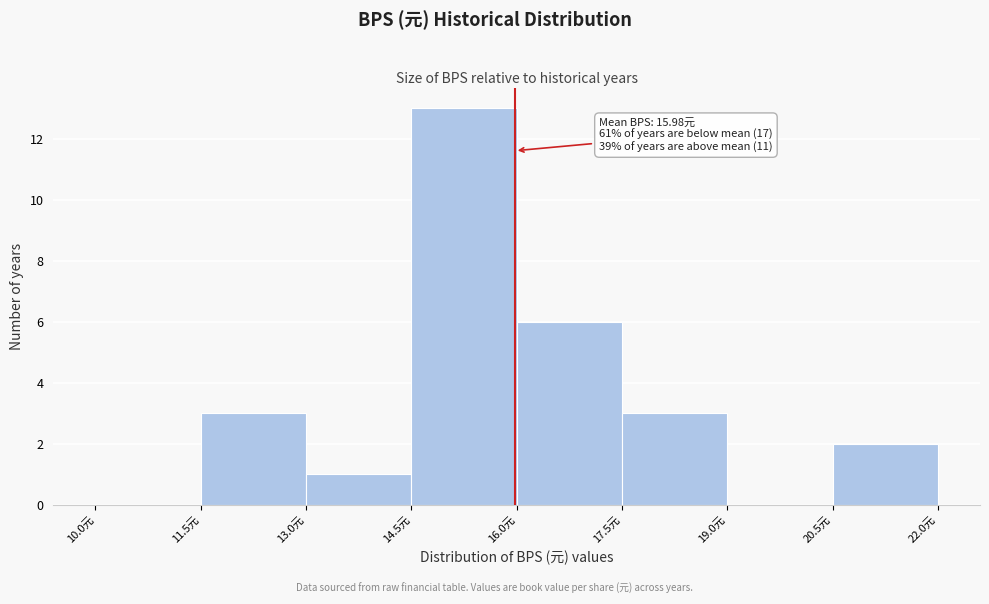

Which range on the x-axis has the tallest bar?

14.5 to 16.0